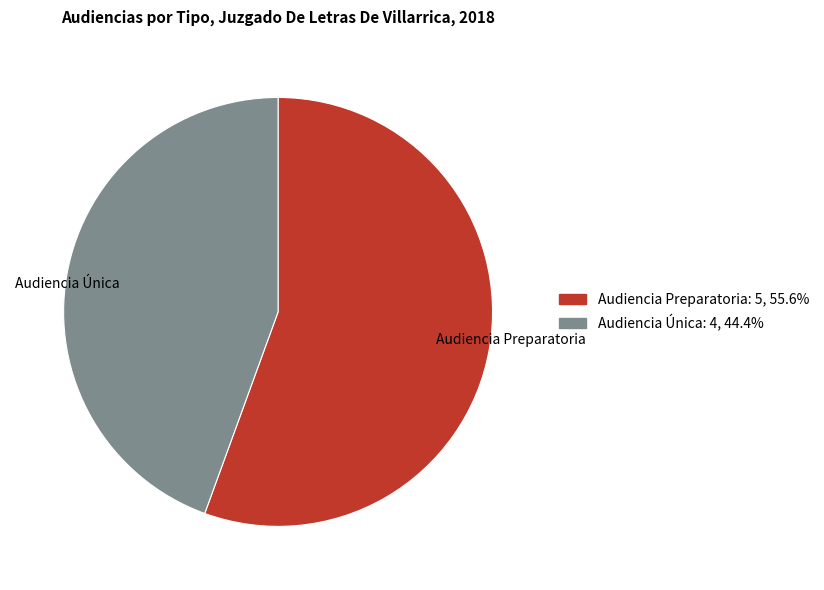

Is it true that Audiencia Preparatoria is 56% of the pie?

True